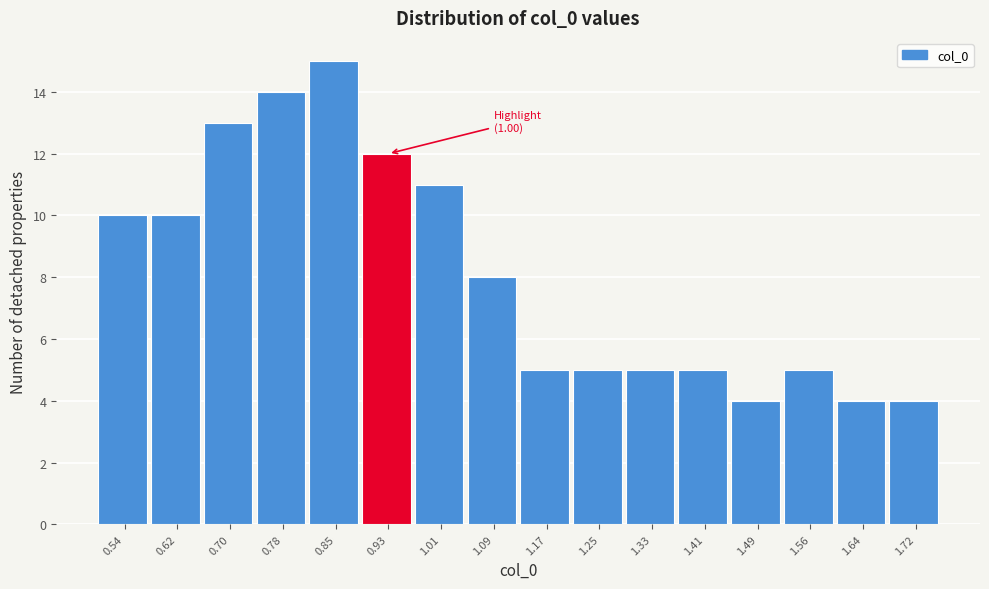

Reading left to right, extract all data points from this chart.

10	10	13	14	15	12	11	8	5	5	5	5	4	5	4	4